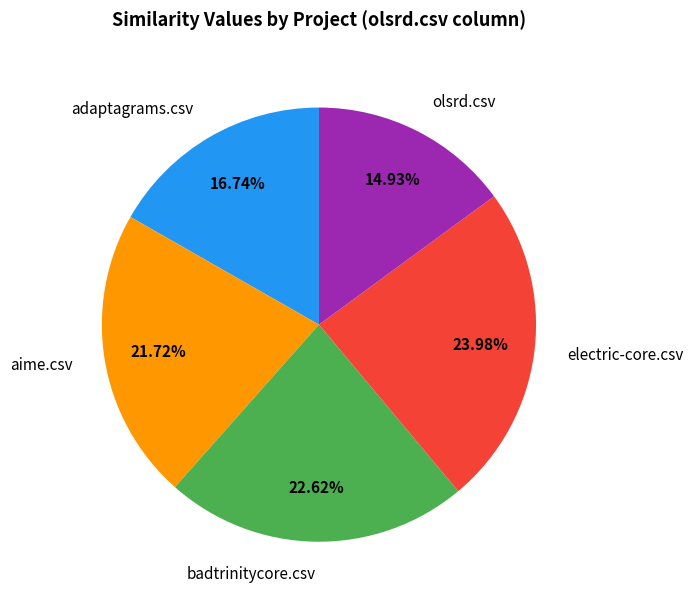

Is it true that adaptagrams.csv is 17% of the pie?

True